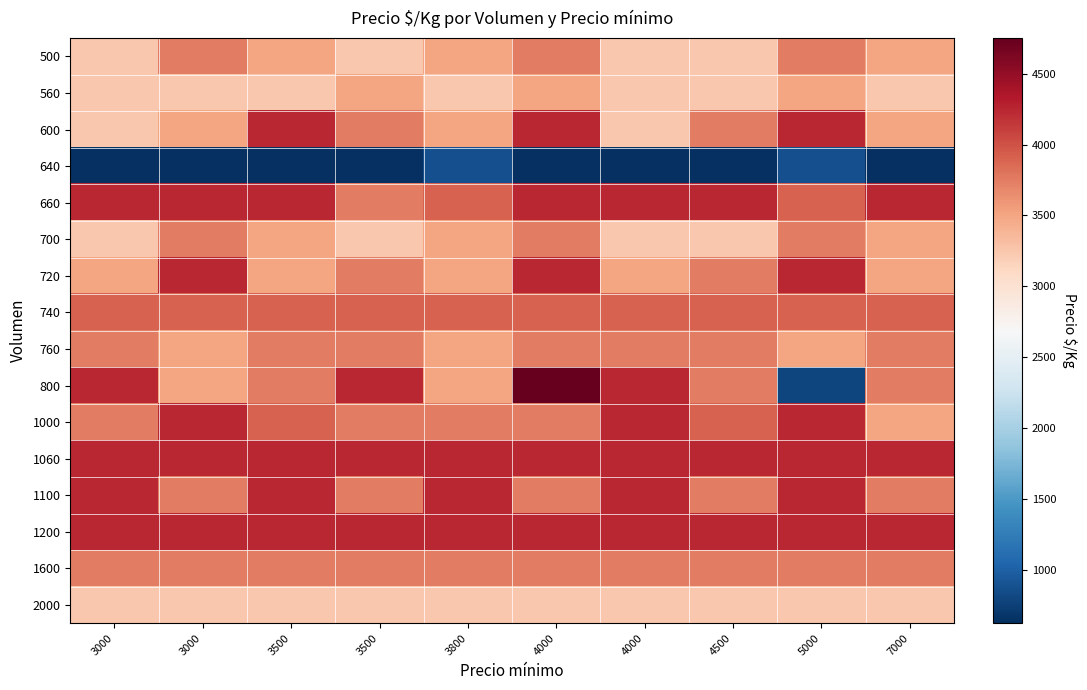

At 5000, list the series in order from smallest to largest.

800, 640, 2000, 560, 760, 500, 700, 1600, 660, 740, 600, 720, 1000, 1060, 1100, 1200